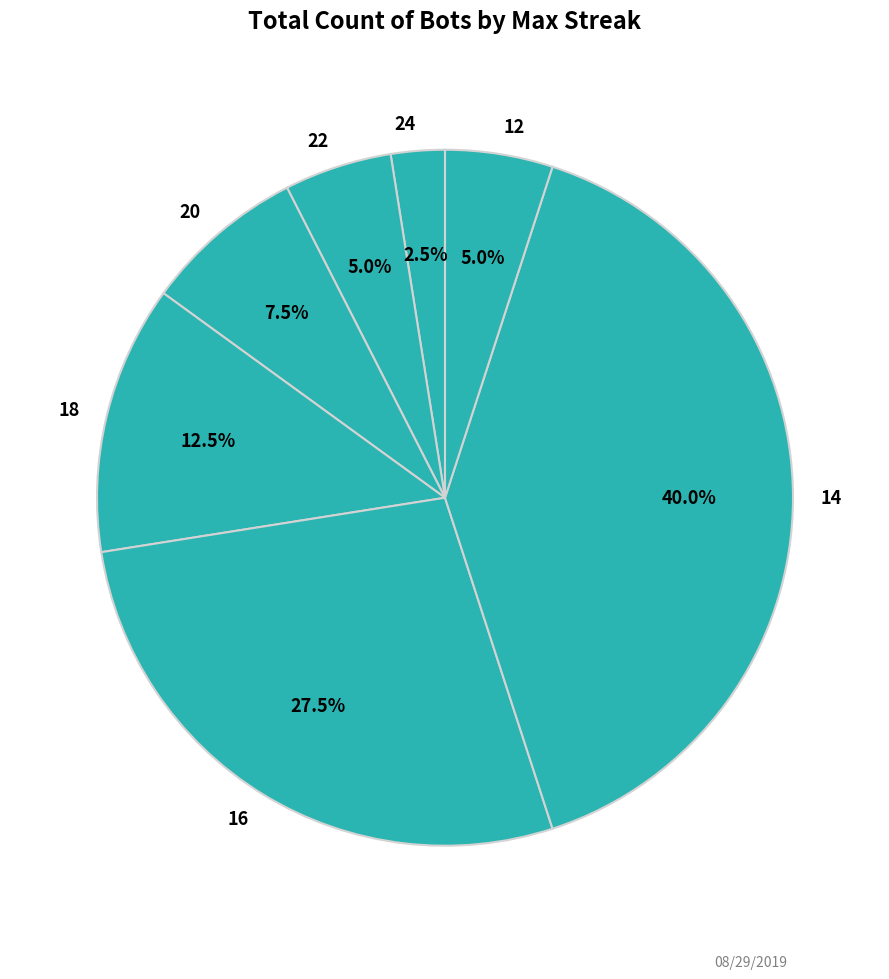

Is there a majority slice in this chart?

No